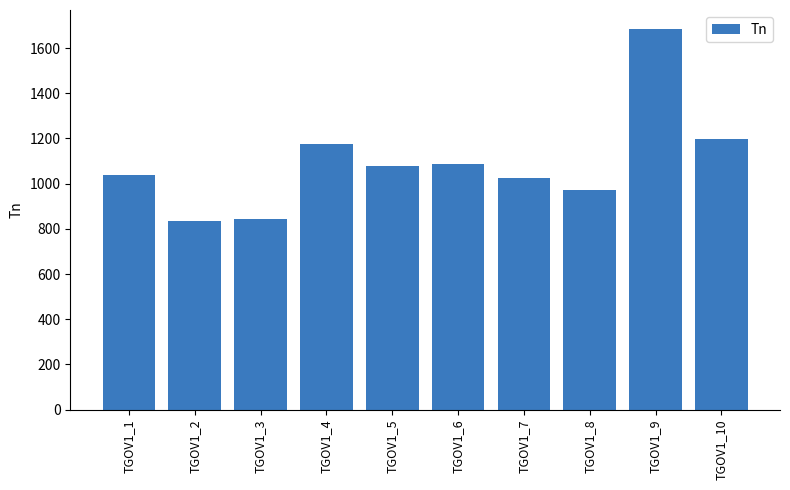

What is the ratio of the value at TGOV1_6 to the value at TGOV1_8?

1.1